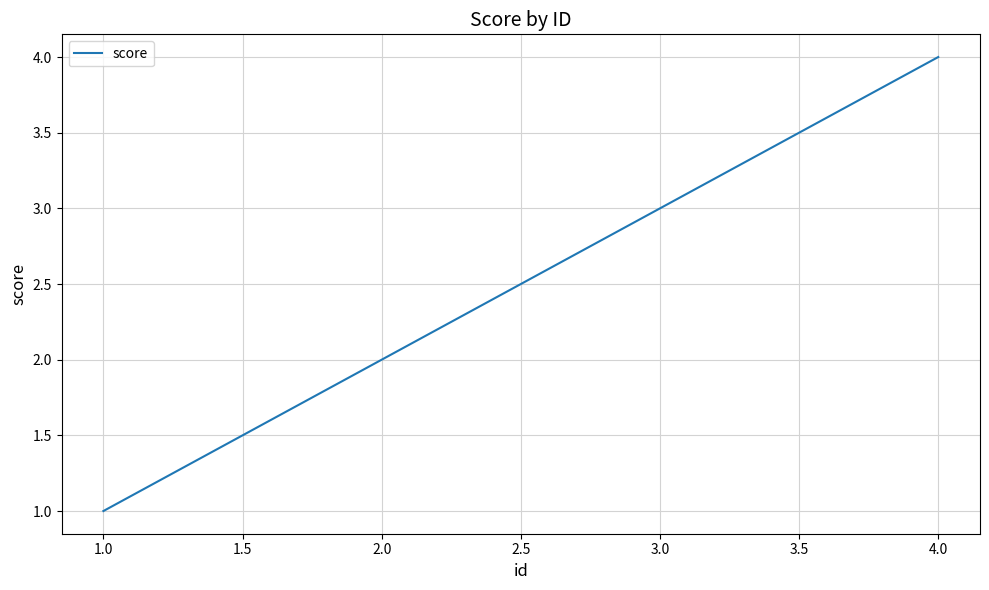

Which has a higher value, 4.0 or 3.0?

4.0